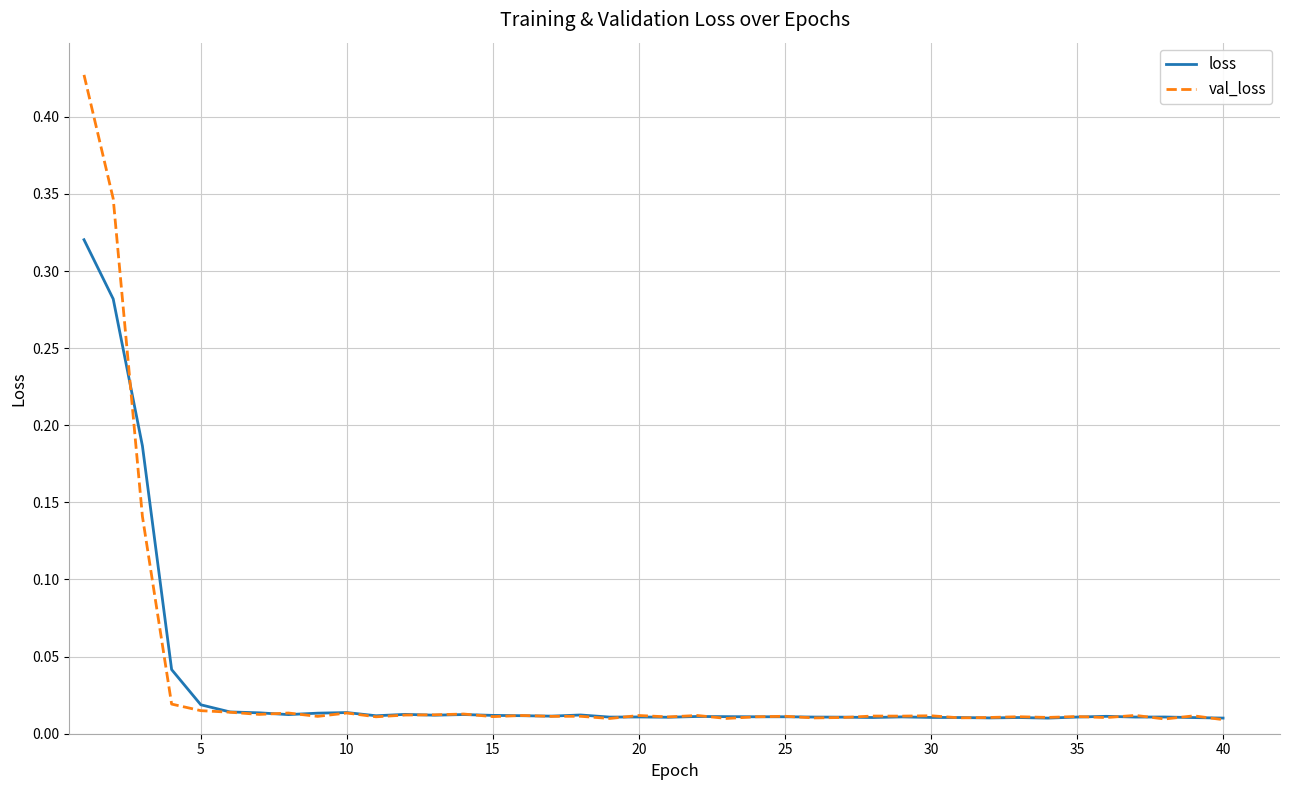

List the series in order of their peak value, highest first.

val_loss, loss